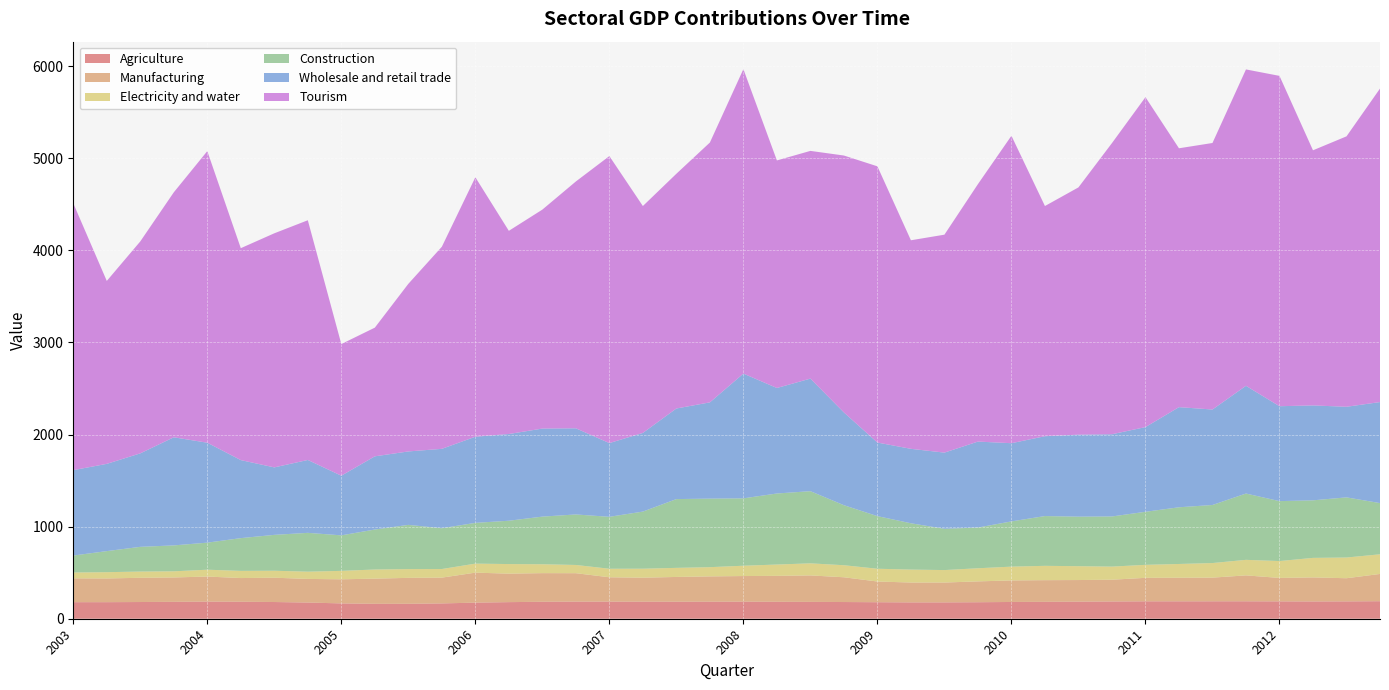

Reading left to right, extract all data points from this chart.

Agriculture: 179.7	179.9	181.5	183.4	185.8	184.4	181.5	175.8	166.5	162.0	162.2	166.3	174.8	180.3	184.1	186.0	185.8	184.9	184.7	184.8	185.2	184.0	182.8	181.4	179.3	177.6	177.7	179.2	182.1	183.5	185.5	187.4	189.1	189.1	189.3	189.4	188.5	187.7	188.5	190.3
Manufacturing: 258.8	257.3	263.0	264.7	272.1	257.2	263.9	256.4	261.6	273.1	281.6	280.0	325.6	309.1	310.9	308.5	264.3	260.7	268.9	274.9	278.2	281.5	287.5	268.8	224.8	215.5	215.2	226.3	233.8	235.3	234.6	236.2	255.0	255.9	256.9	281.3	254.5	260.9	251.3	295.9
Electricity and water: 63.5	68.2	67.7	66.8	74.4	78.0	75.7	78.8	91.6	99.3	95.2	93.4	98.0	104.2	96.5	89.3	92.5	97.6	98.7	100.1	112.1	123.0	131.2	130.7	138.7	140.6	135.4	142.5	149.8	155.6	150.4	142.4	141.2	149.5	158.4	168.7	183.2	212.1	224.9	213.2
Construction: 184.0	228.9	268.4	281.4	293.8	355.5	389.6	421.5	385.7	434.1	480.1	443.0	442.6	470.5	517.3	548.5	564.0	620.3	746.8	744.3	731.6	771.4	783.5	651.7	571.3	502.8	447.9	442.2	491.1	540.6	537.8	544.5	575.9	615.6	630.5	720.1	650.8	624.9	653.1	556.1
Wholesale and retail trade: 927.3	947.3	1014.9	1173.8	1085.1	847.2	732.7	791.2	647.7	794.8	797.3	862.0	935.3	941.6	956.0	935.4	800.5	854.0	983.6	1045.1	1354.5	1145.5	1222.3	1007.0	799.0	808.4	827.4	933.3	849.1	866.9	890.2	892.7	919.5	1087.2	1036.6	1169.5	1030.4	1030.6	983.7	1096.9
Tourism: 2897.7	1986.3	2301.4	2659.9	3166.1	2301.2	2541.7	2602.9	1429.5	1397.3	1819.8	2194.3	2817.1	2206.2	2377.6	2680.1	3116.2	2463.7	2548.8	2821.3	3305.8	2470.9	2472.5	2789.8	2999.2	2264.5	2366.4	2795.4	3338.2	2499.5	2684.9	3161.3	3582.4	2810.8	2893.9	3435.4	3587.0	2770.2	2936.2	3403.9